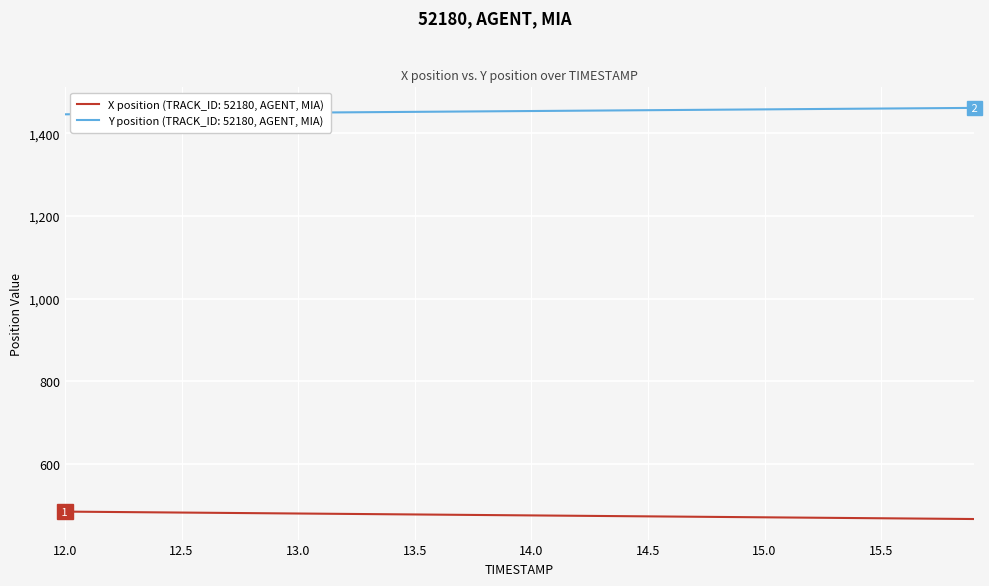

True or false: Y position (TRACK_ID: 52180, AGENT, MIA) and X position (TRACK_ID: 52180, AGENT, MIA) intersect in this chart.

False